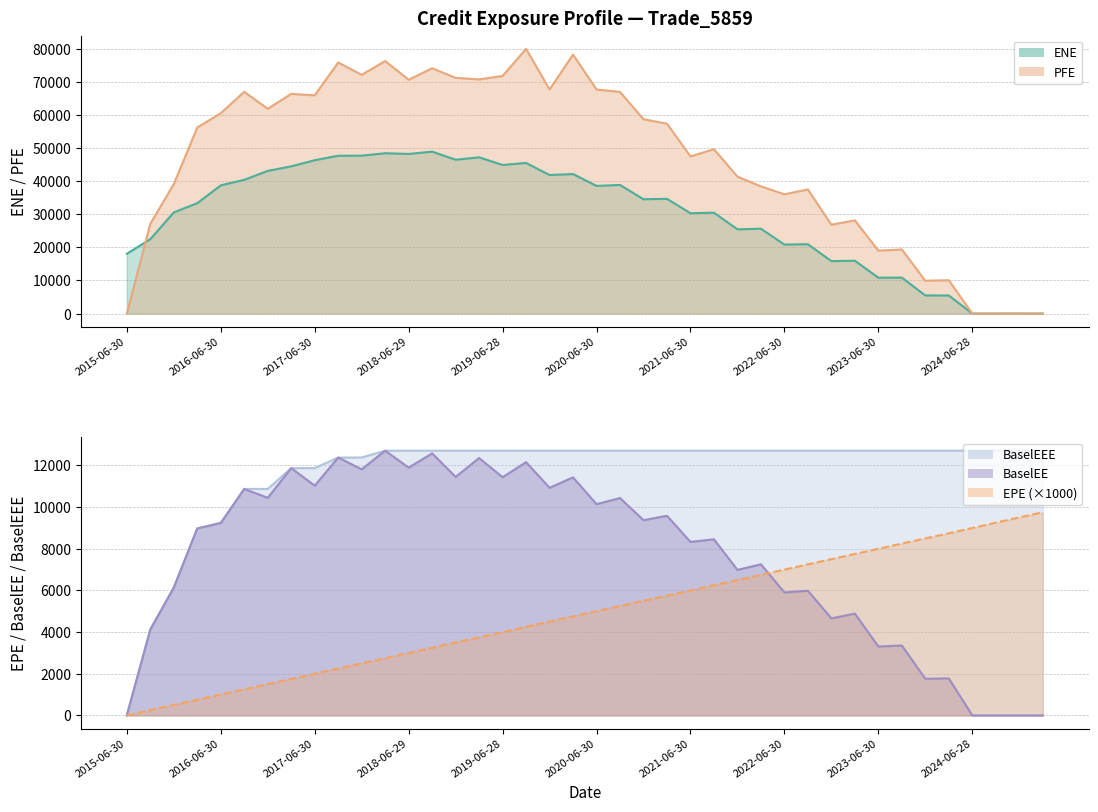

Between which two adjacent categories do BaselEE and EPE first intersect?

2022-03-31 and 2022-06-30